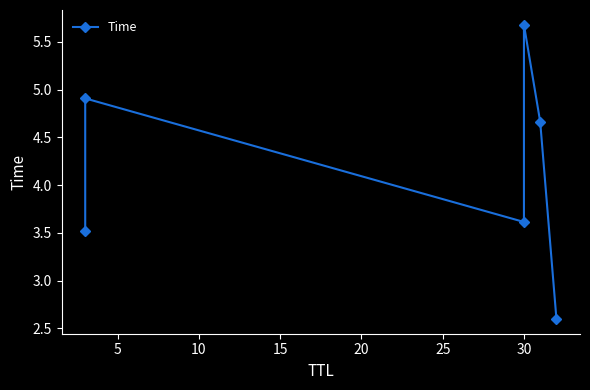

What is the difference between the second highest and second lowest values?

1.4